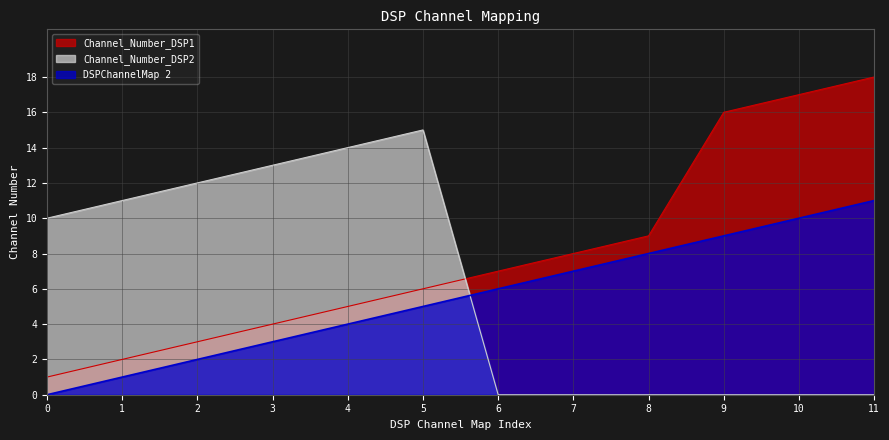

At which category does Channel_Number_DSP2 reach its first local peak?

5